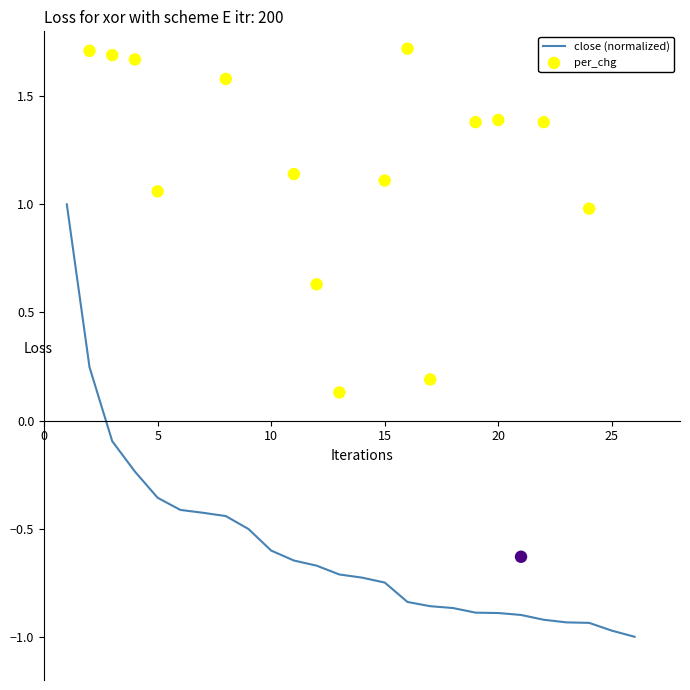

What are all the series names shown in the legend?

close (normalized), per_chg